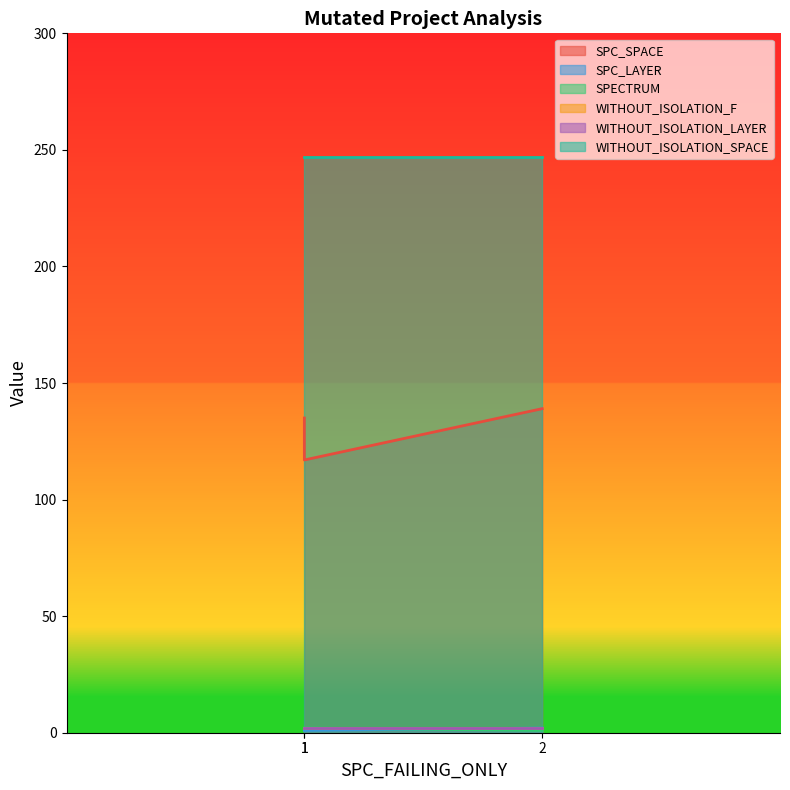

True or false: SPECTRUM has a value of 3 at 1.

False